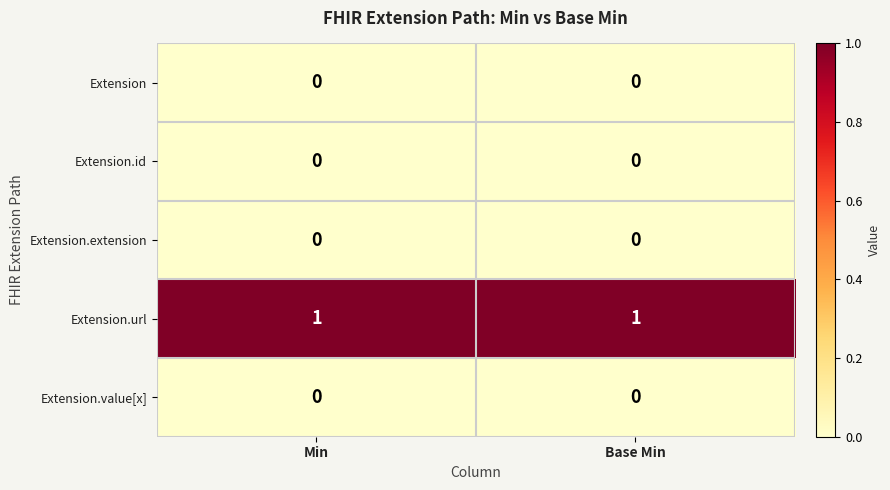

The Extension.id series shows 0 at Min. True or false?

True